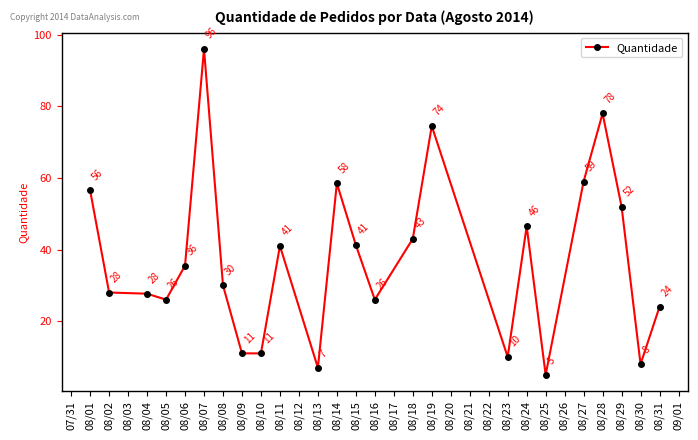

Is it true that the value at 08/10 is 7.0?

False